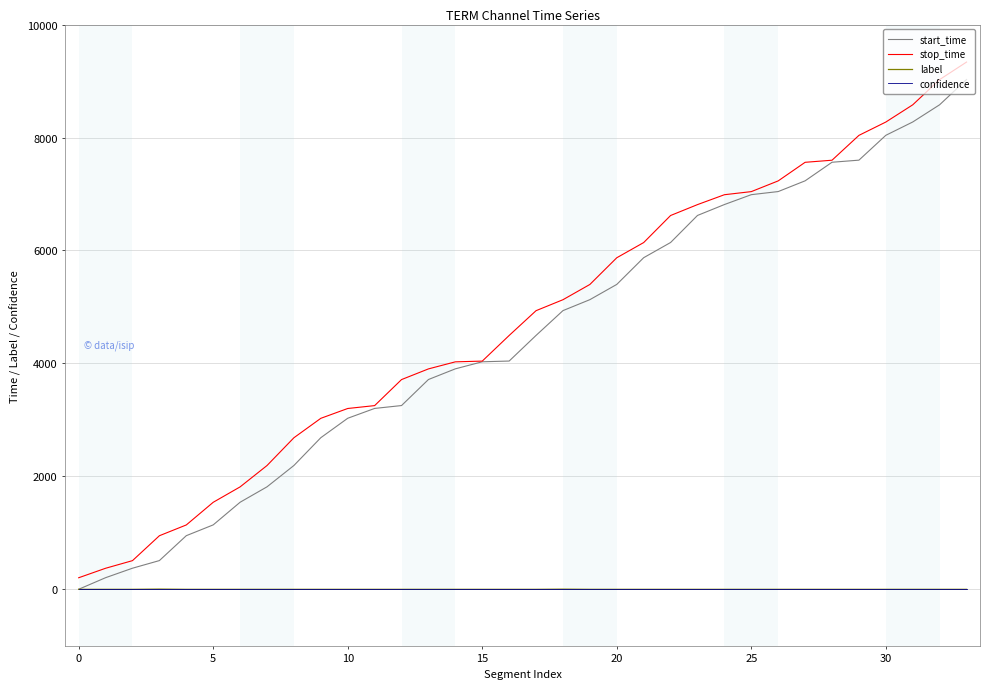

Which series has the largest range (max minus min)?

stop_time